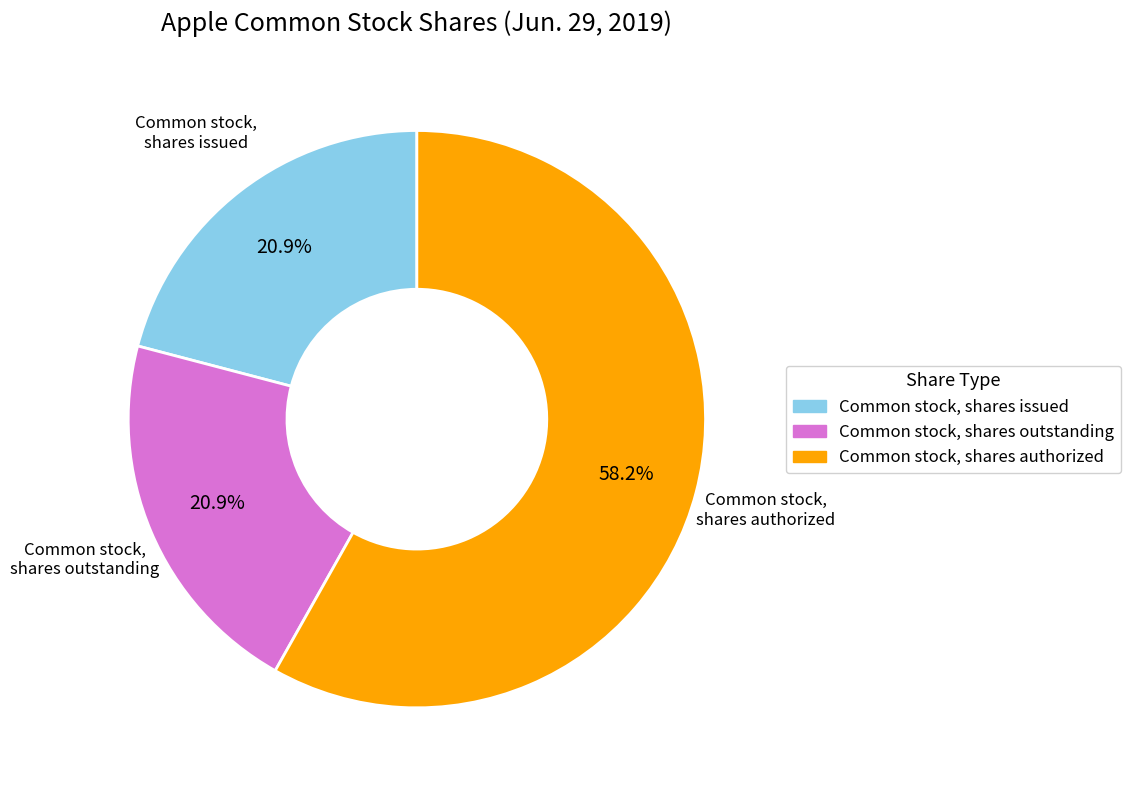

Approximately how many times larger is the value at Common stock, shares authorized compared to Common stock, shares outstanding?

2.8